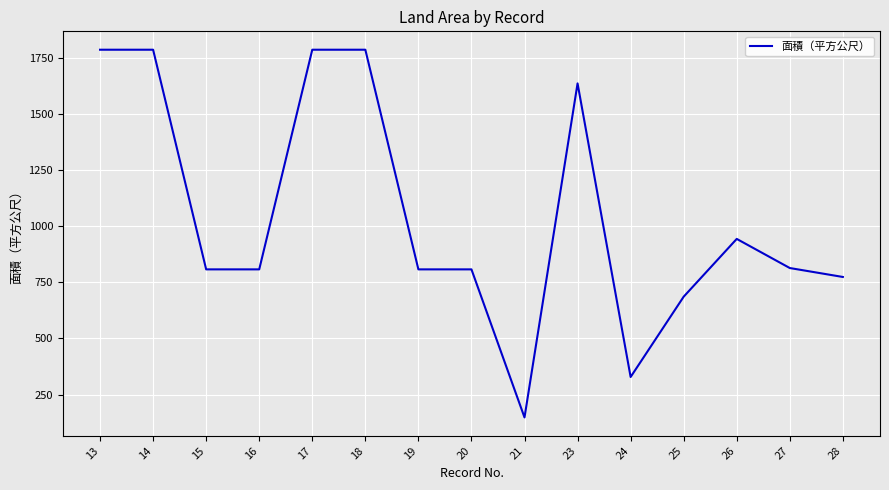

Is it true that the value at 24 is 184.2?

False